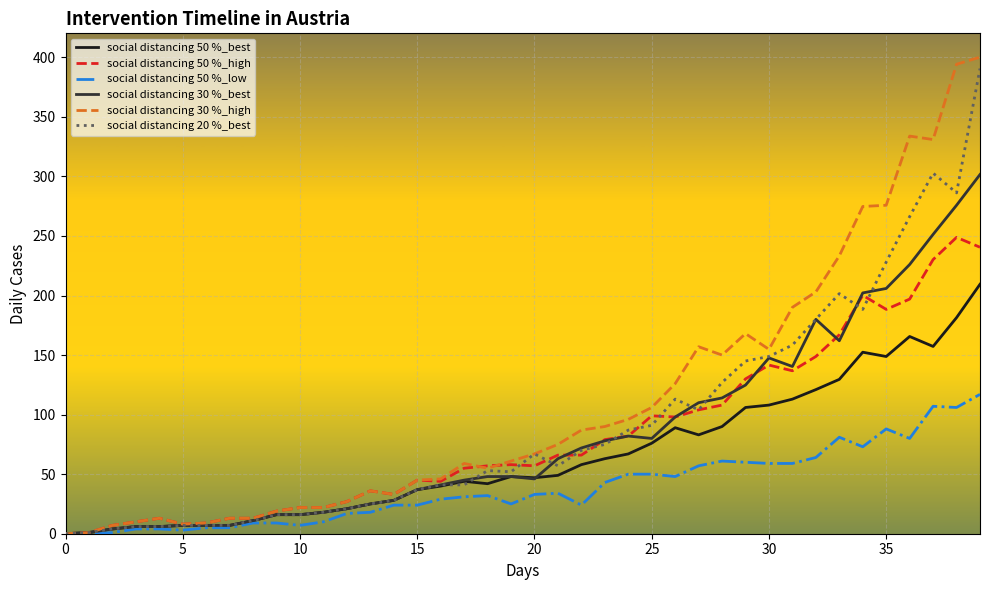

Rank the series by their maximum value, from highest to lowest.

social distancing 30 %_high, social distancing 20 %_best, social distancing 30 %_best, social distancing 50 %_high, social distancing 50 %_best, social distancing 50 %_low